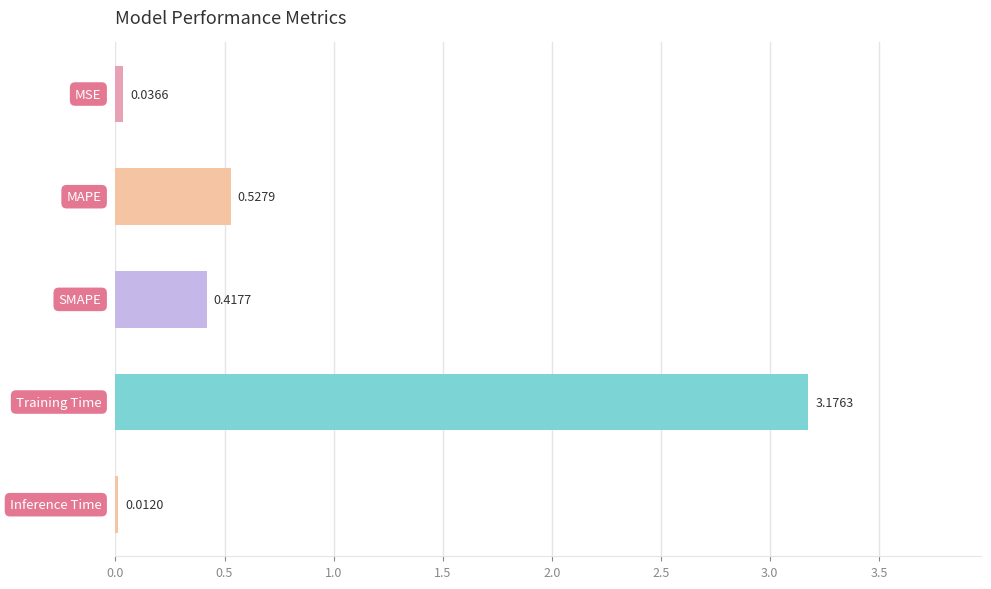

What is the sum of all values?

4.2